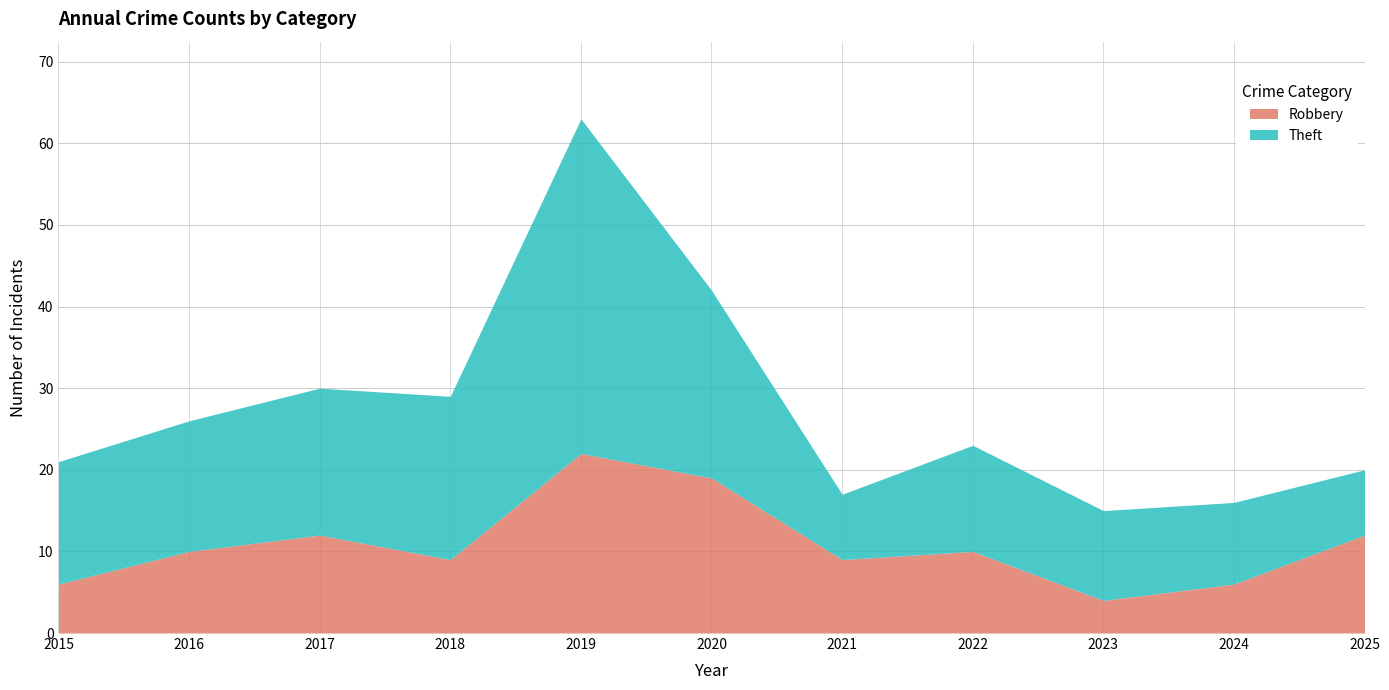

At 2023, list the series in order from smallest to largest.

Robbery, Theft